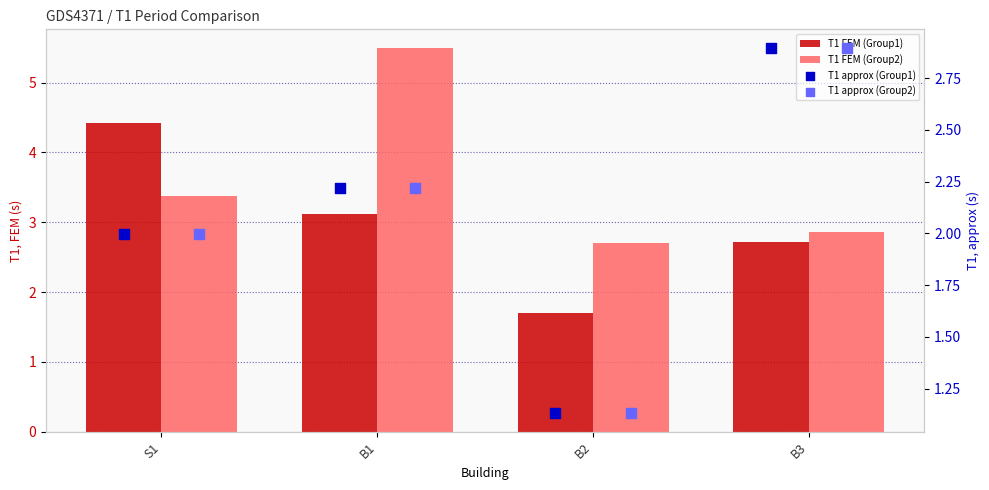

Is the value of T1 FEM (Group2) at B1 greater than the value of T1 approx (Group1) at B3?

Yes